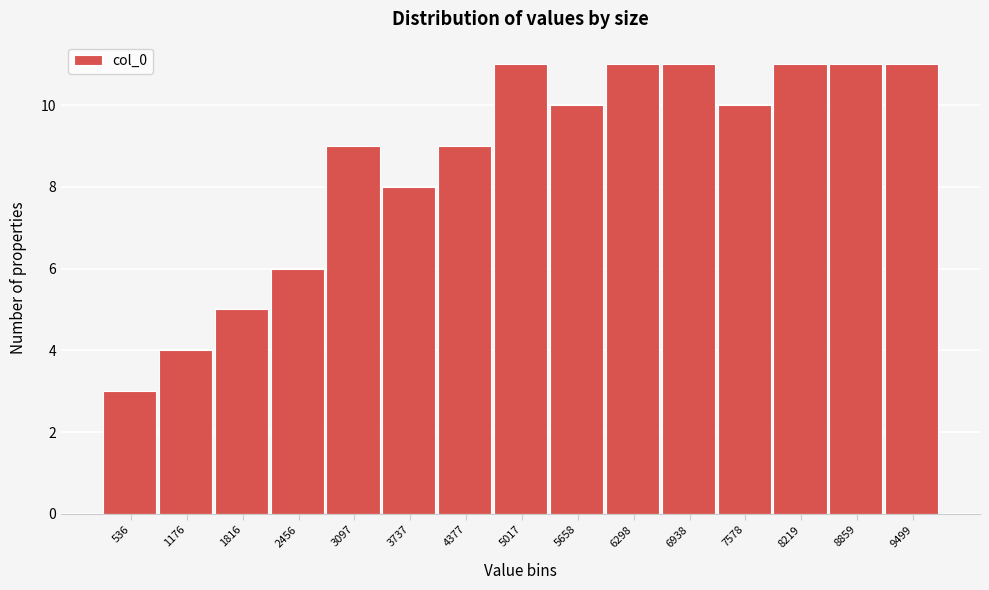

Reading left to right, extract all data points from this chart.

3	4	5	6	9	8	9	11	10	11	11	10	11	11	11